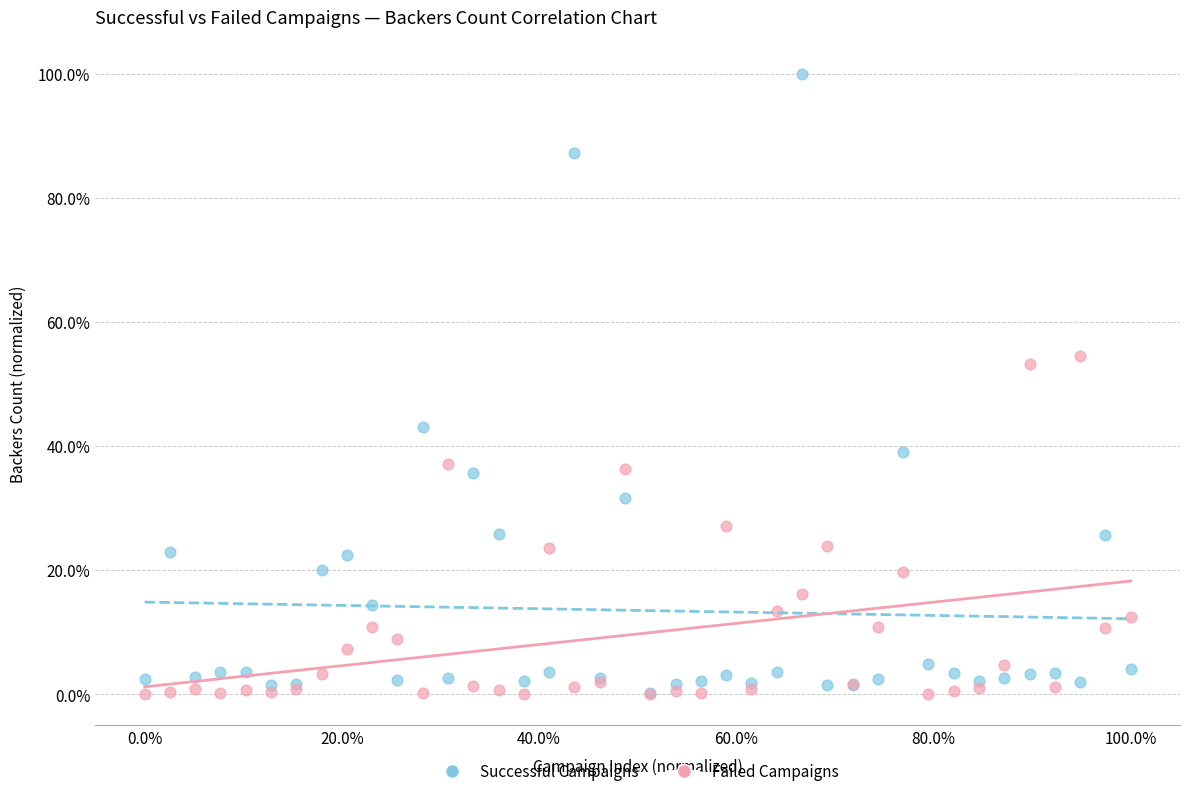

Which series has the largest Y range (max minus min)?

Successful Campaigns